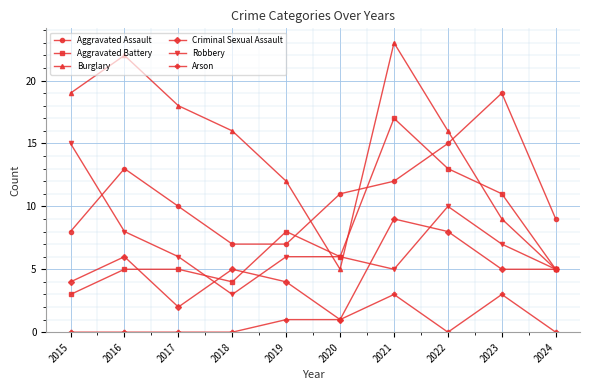

Reading right to left, extract all data points from this chart.

Aggravated Assault: 9	19	15	12	11	7	7	10	13	8
Aggravated Battery: 5	11	13	17	6	8	4	5	5	3
Burglary: 5	9	16	23	5	12	16	18	22	19
Criminal Sexual Assault: 5	5	8	9	1	4	5	2	6	4
Robbery: 5	7	10	5	6	6	3	6	8	15
Arson: 0	3	0	3	1	1	0	0	0	0